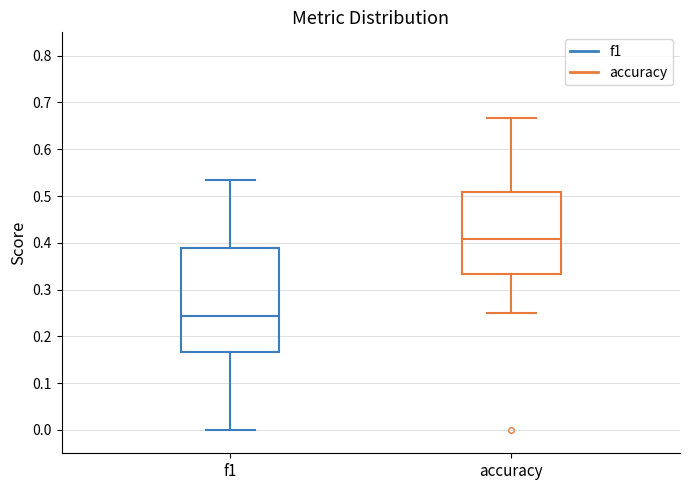

Where does the lower whisker of the box for f1 end on the y-axis? The values are not printed on the chart, so give them approximately, as read against the axis.

0.00